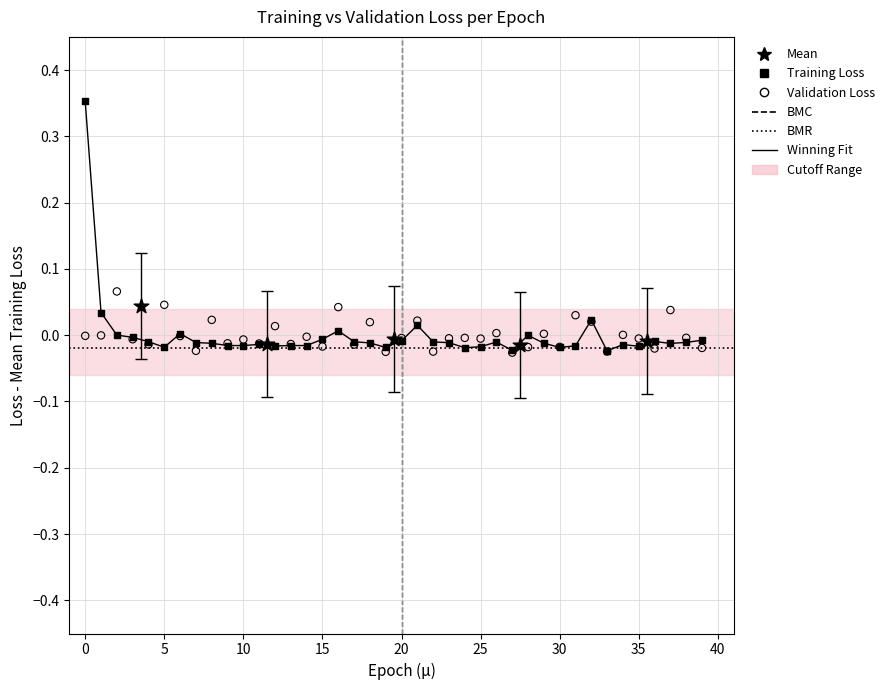

Which series has the widest spread of Y values?

Training Loss